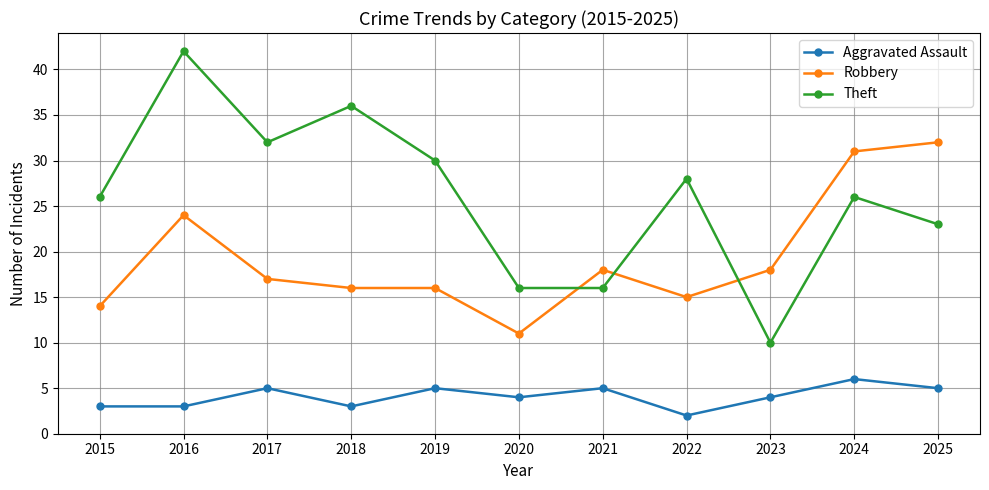

At which category is the sum across all series the highest?

2016